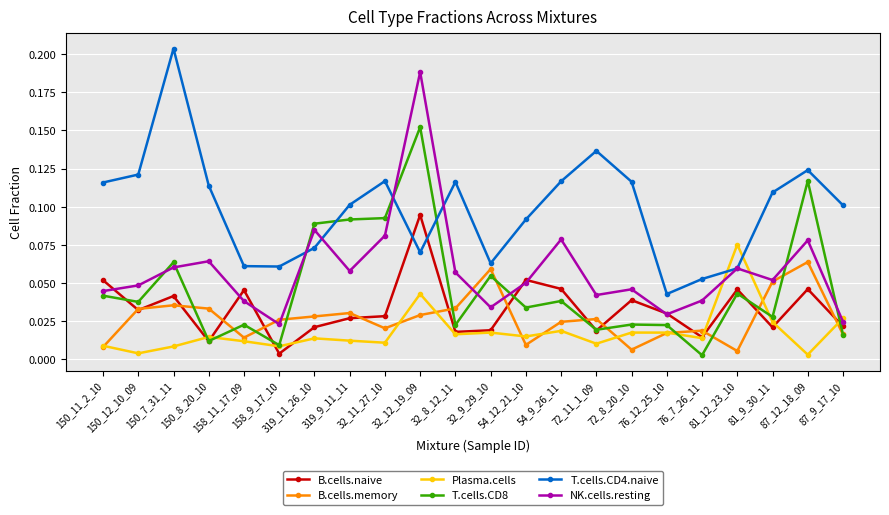

Which series has the largest total across all categories?

T.cells.CD4.naive